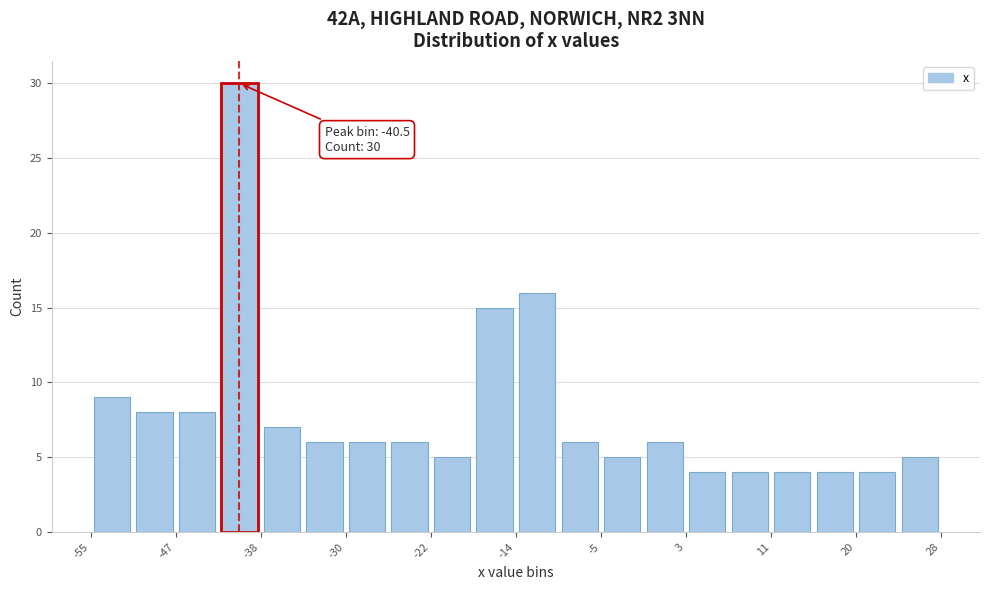

Which range on the x-axis has the tallest bar?

-43 to -38